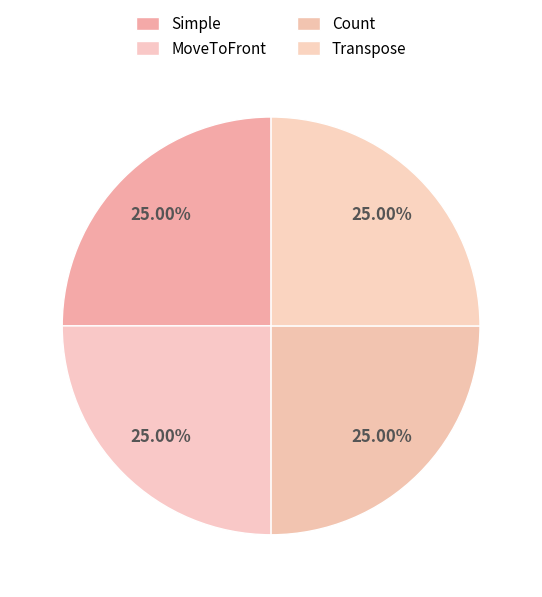

The Simple slice represents 19% of the pie. True or false?

False